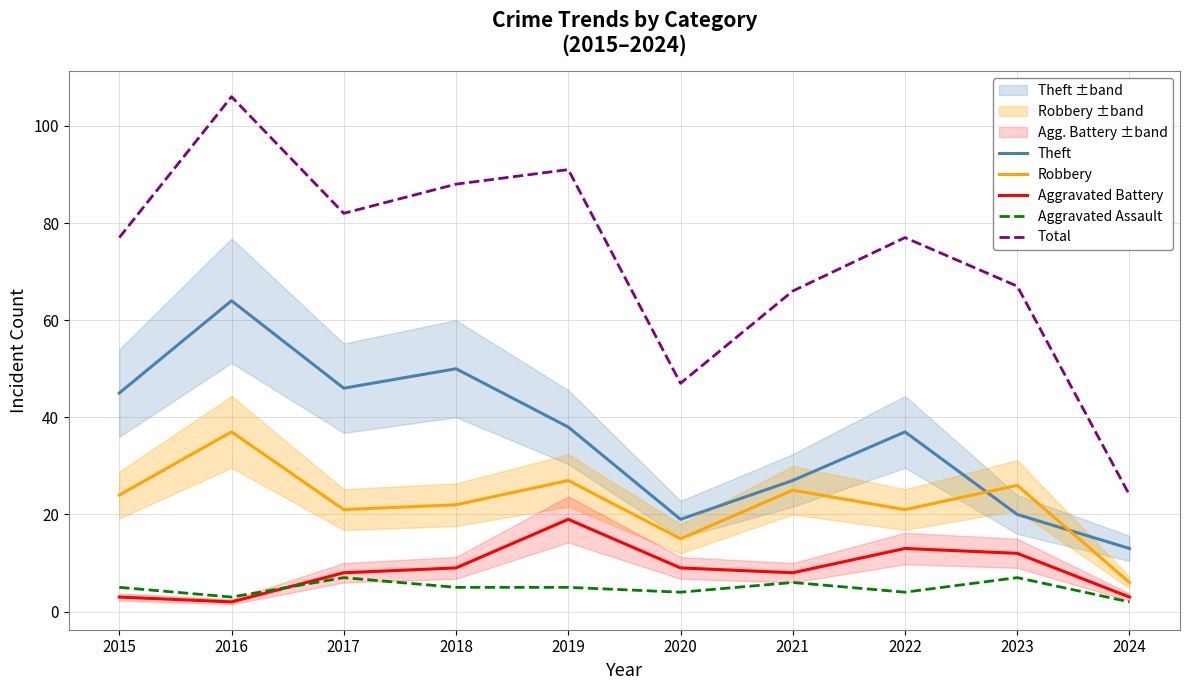

List the series in order of their peak value, highest first.

Total, Theft, Robbery, Aggravated Battery, Aggravated Assault